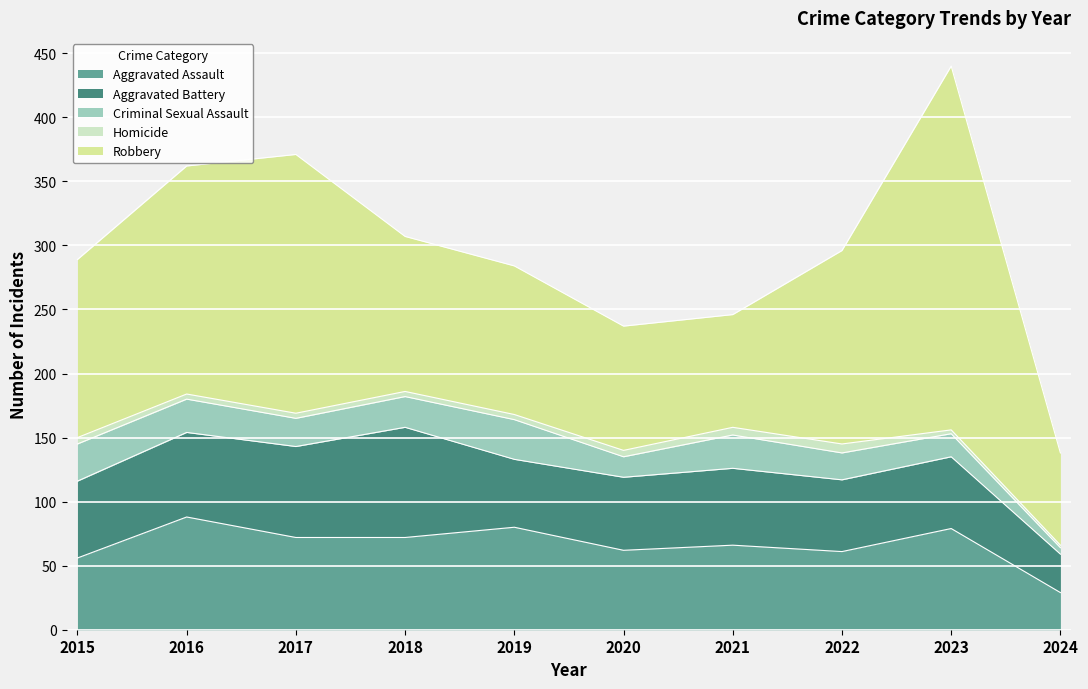

Which has a higher value, 2015 or 2020?

2020